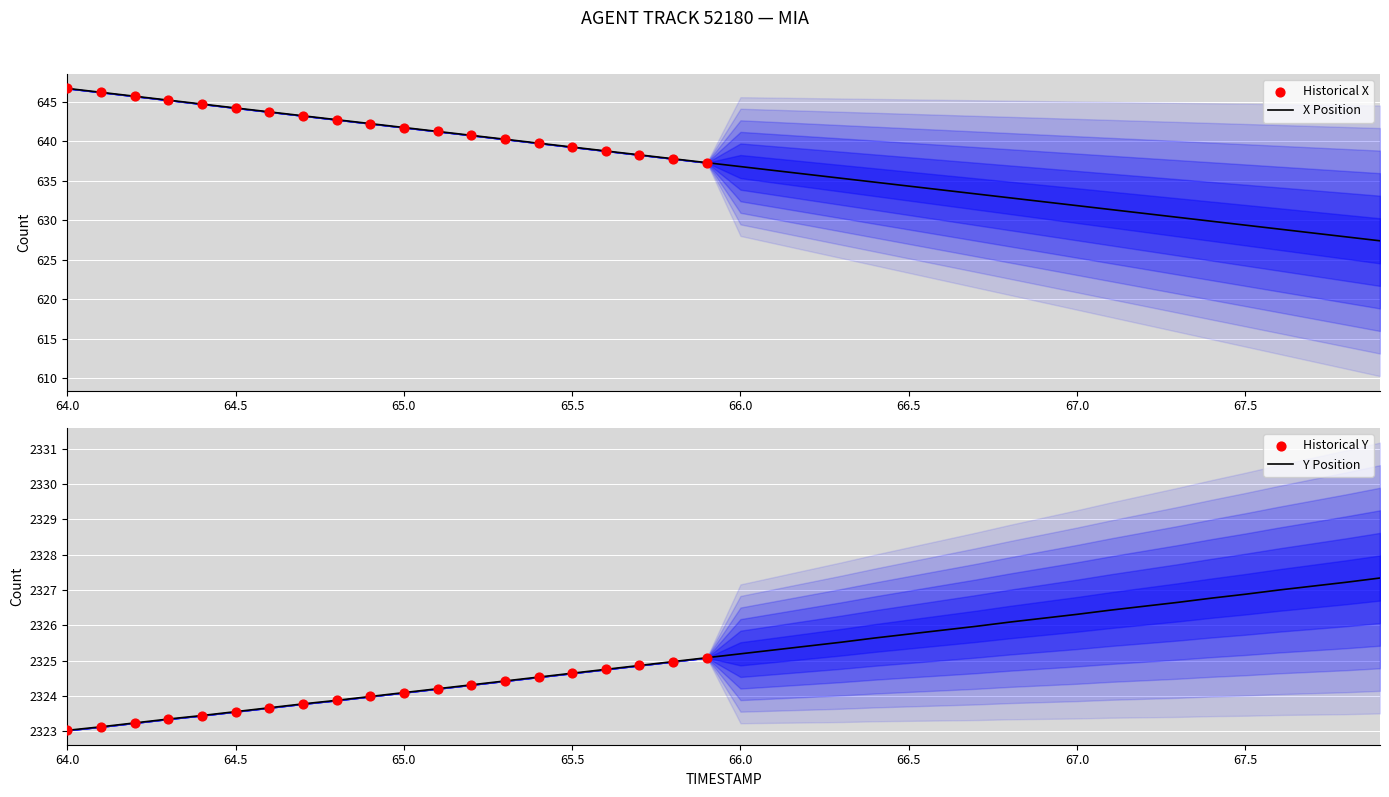

Is the value of X at 64.4 greater than the value of Y at 64.9?

No